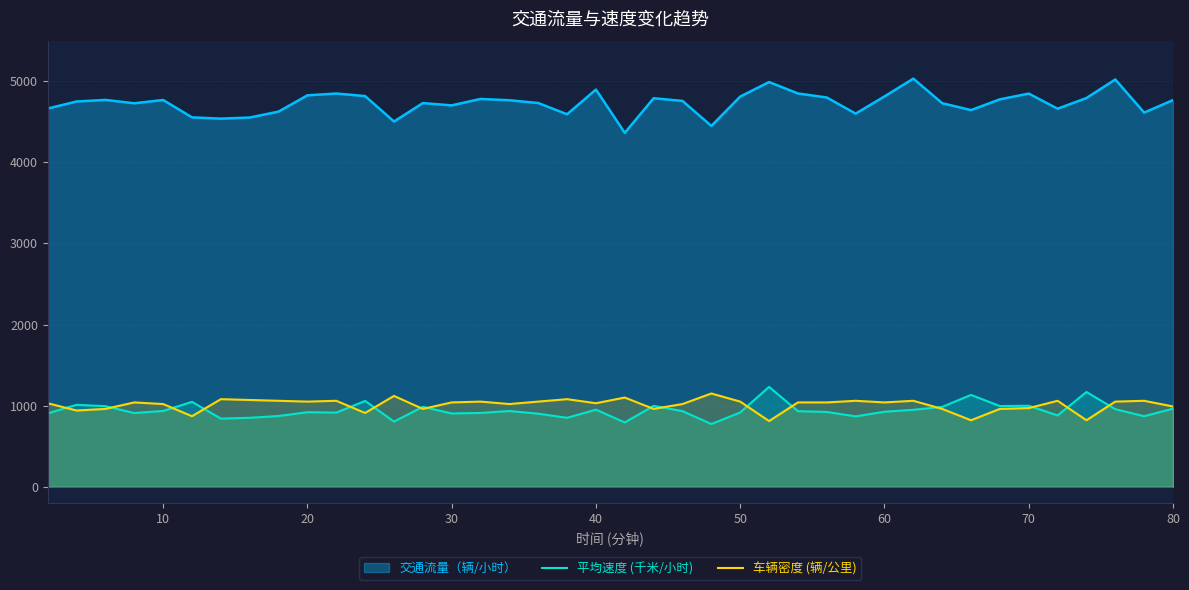

In 平均速度 (千米/小时), how many points are lower than both neighbors (excluding endpoints)?

12